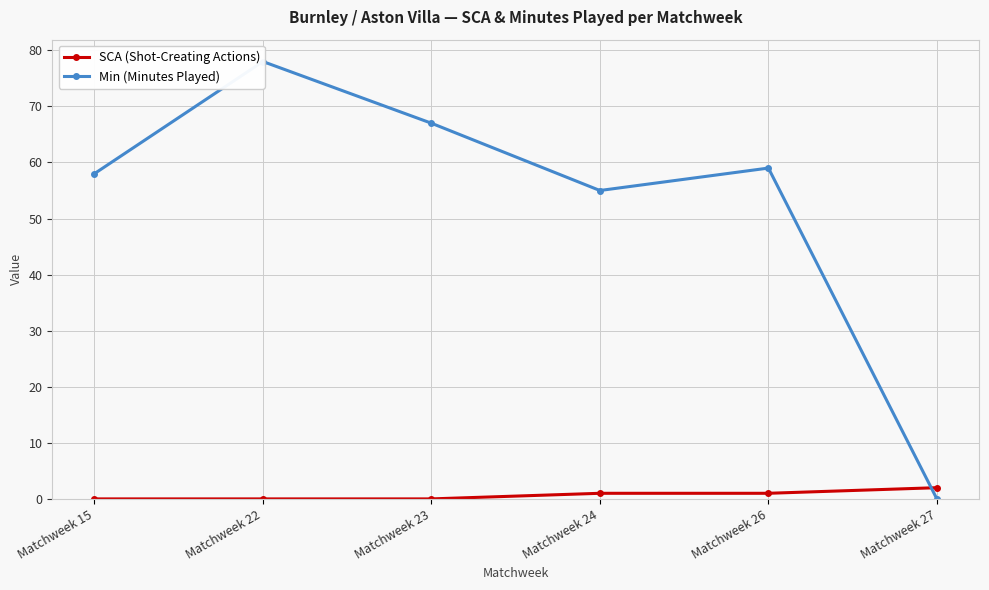

Is it true that Min (Minutes Played) equals 21 at Matchweek 22?

False